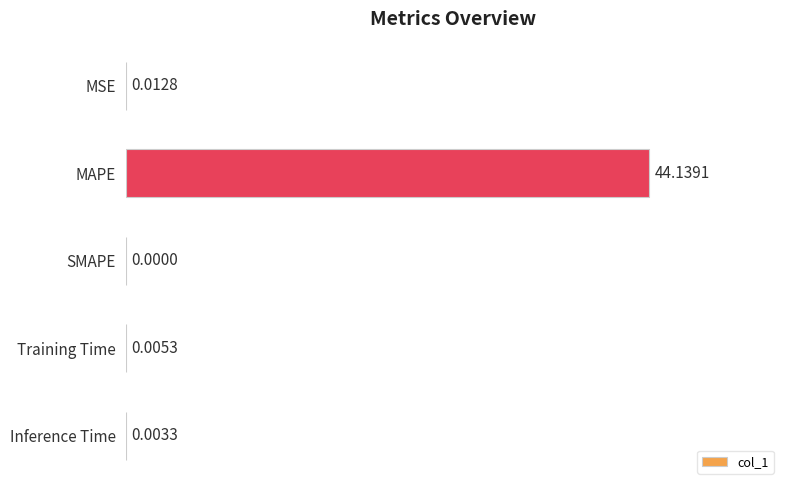

Are the bars horizontal?

Yes